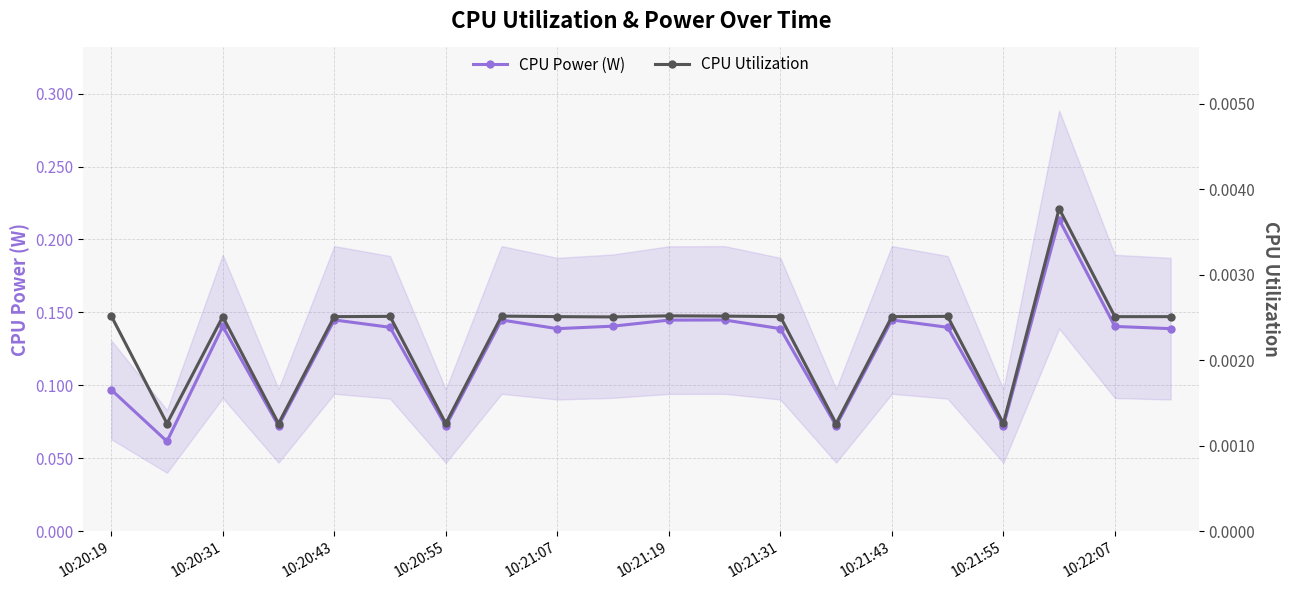

True or false: CPU Power (W) and CPU Utilization cross at least once.

False